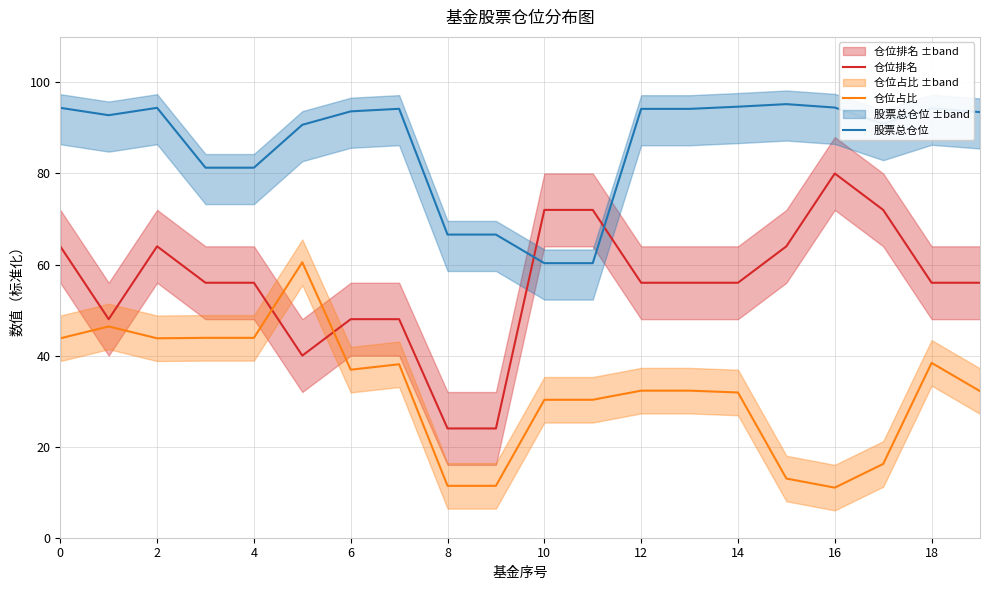

How many times do 仓位排名 and 股票总仓位 cross each other?

2